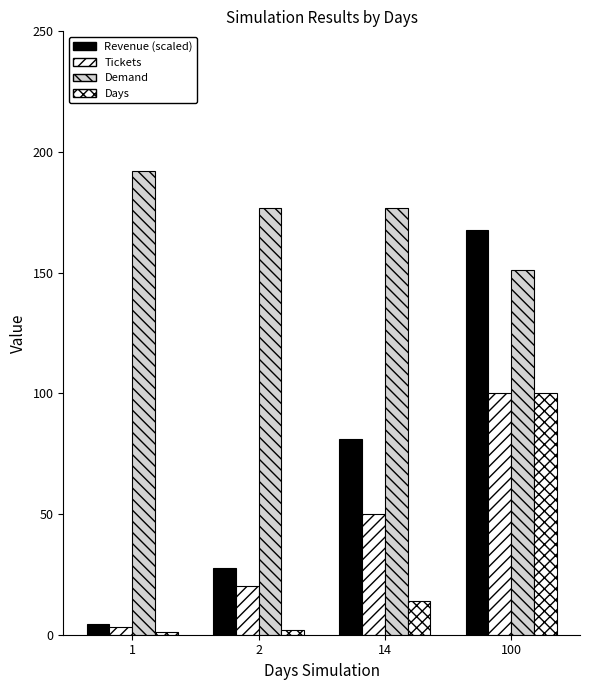

What is the spread (max minus min) of values at 100?

67.6